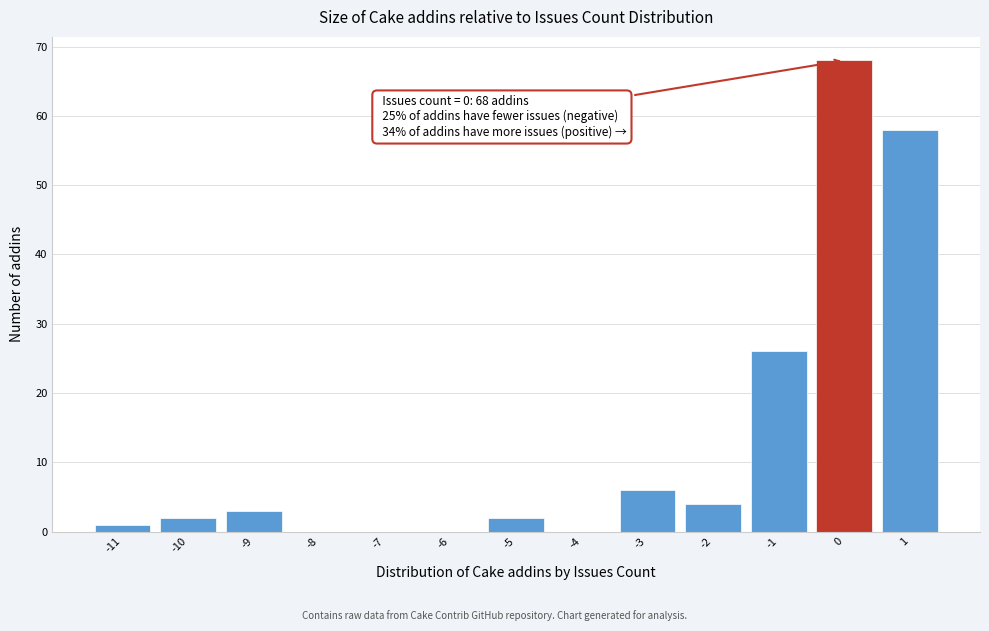

Over which range of the x-axis is the bar tallest?

-0.5 to 0.5